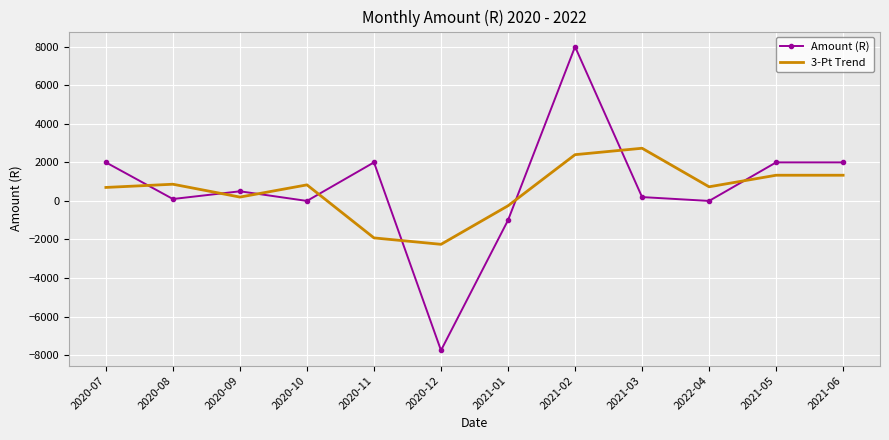

Which series has the largest range (max minus min)?

Amount (R)